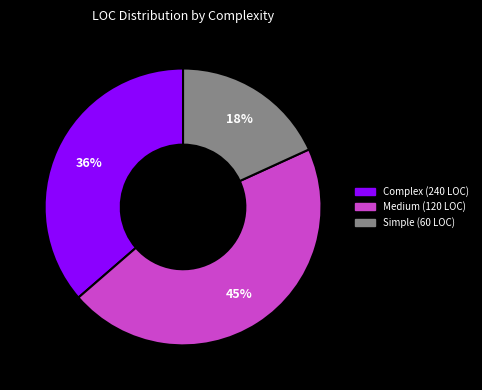

Does any single category account for the majority?

No